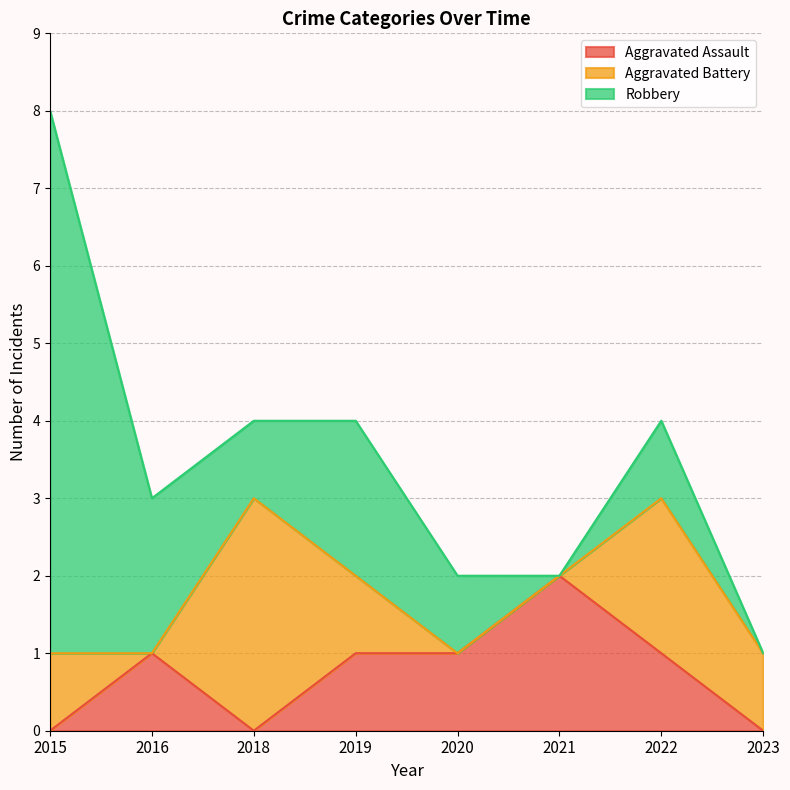

Between 2023 and 2022, which is larger?

2022